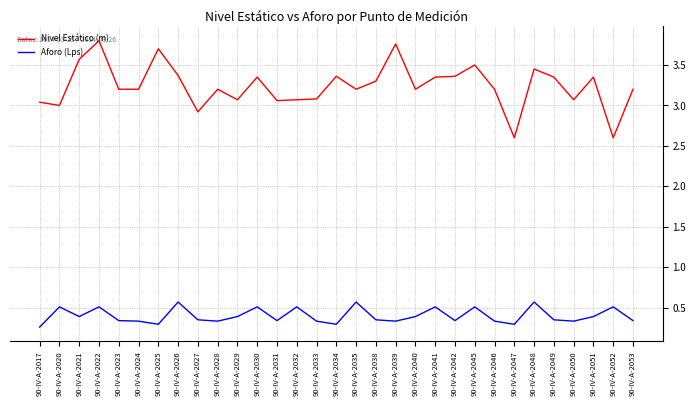

What is the total value across all series at 90-IV-A-2039?

4.1